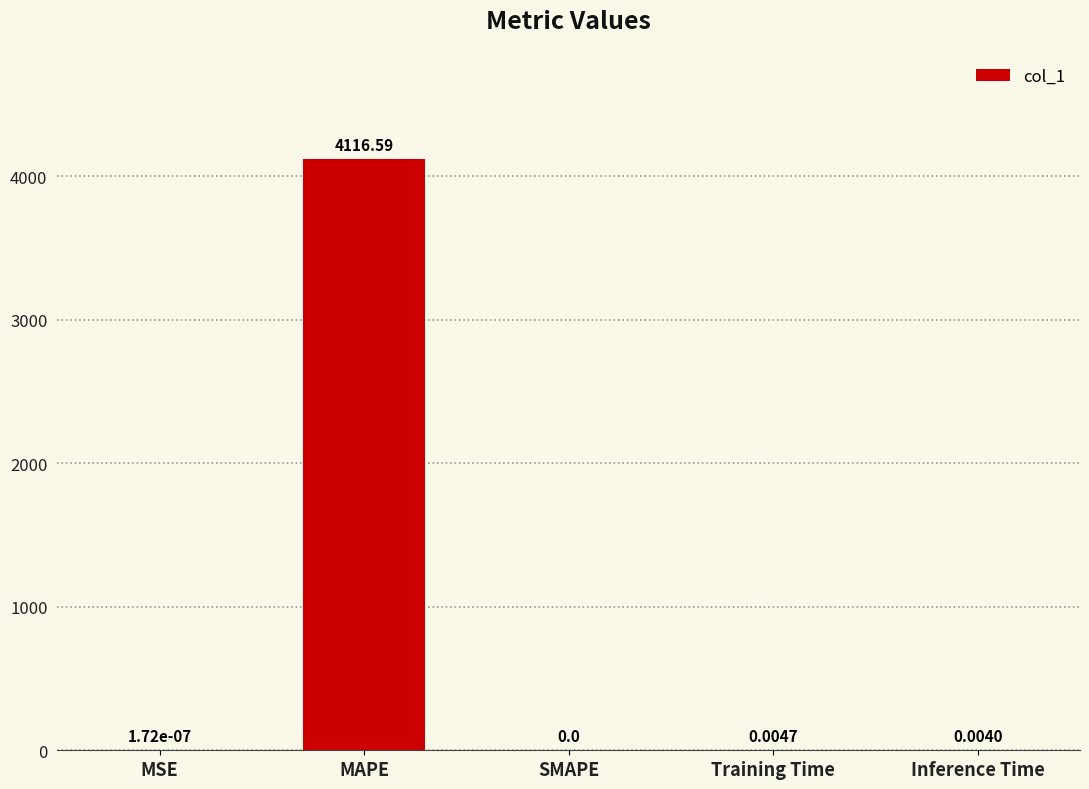

What is the change in value from MSE to MAPE?

+4116.6